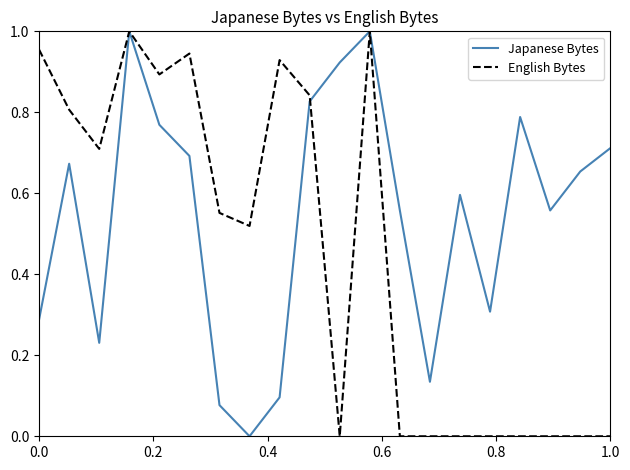

True or false: English Bytes has more than 1 points higher than both neighbors.

True